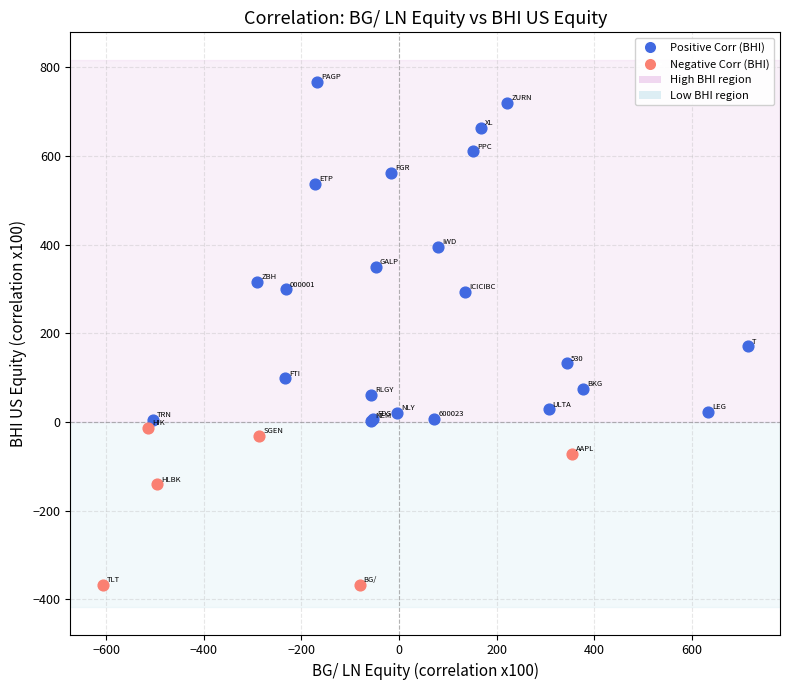

Which series reaches the minimum Y coordinate?

Negative Corr (BHI)